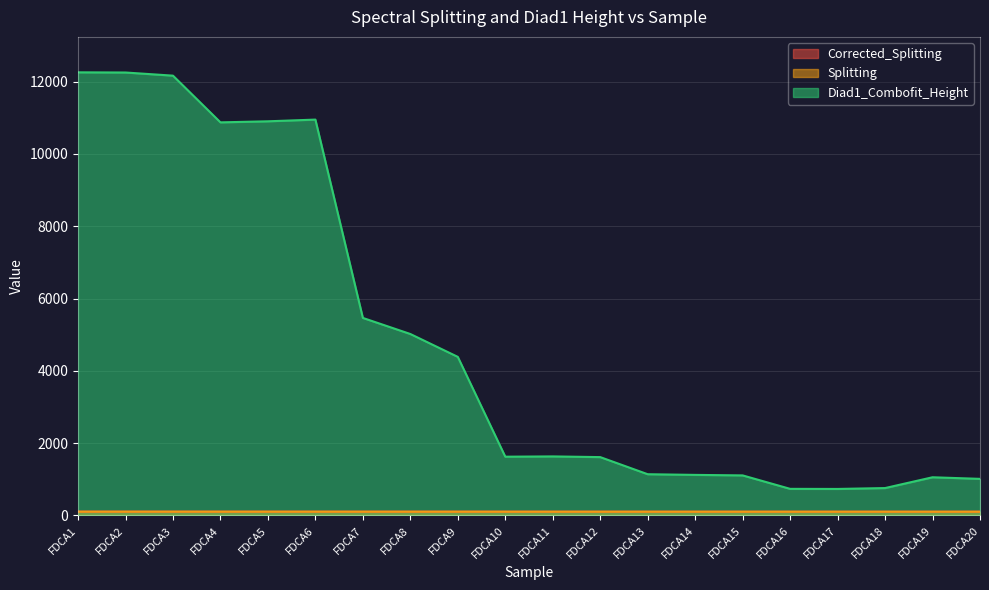

How many values in the Splitting series exceed 104?

12